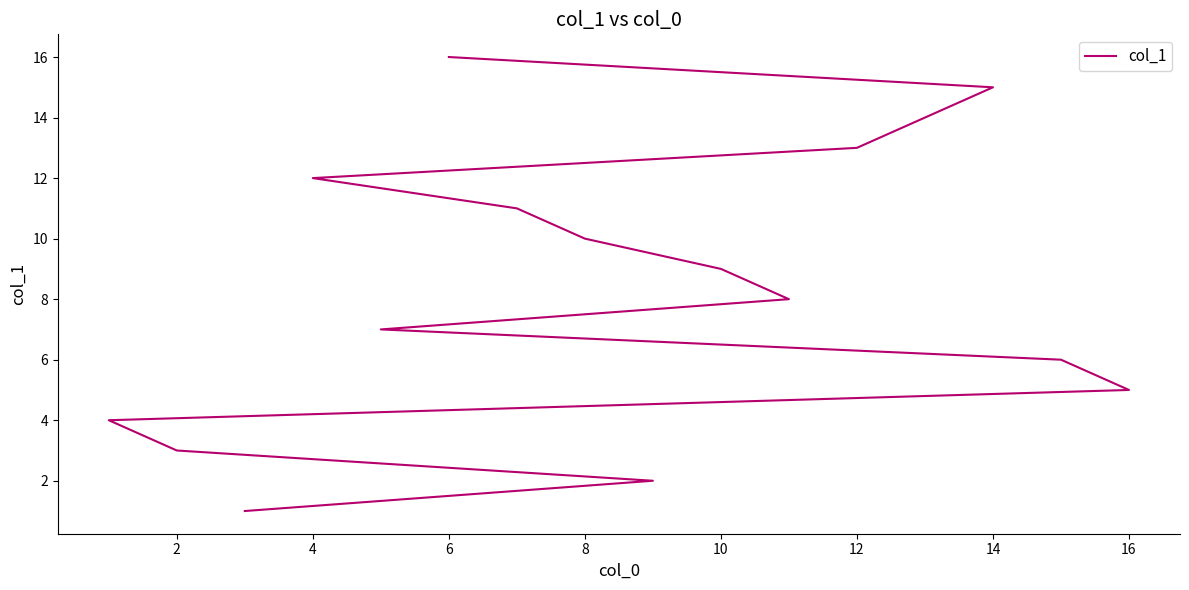

Is this an area chart (filled region under the line)?

No